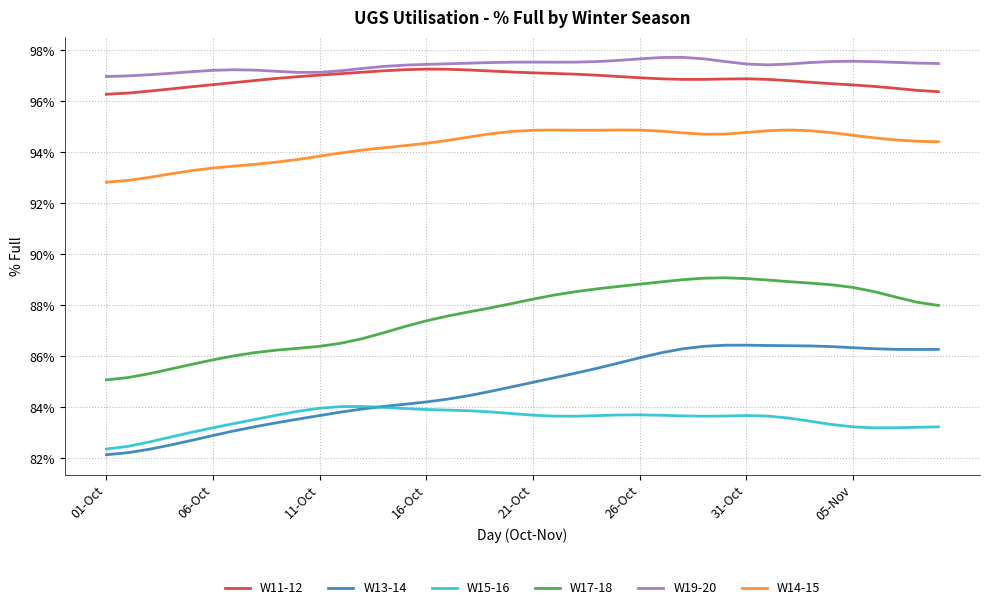

True or false: W17-18 and W15-16 cross at least once.

False